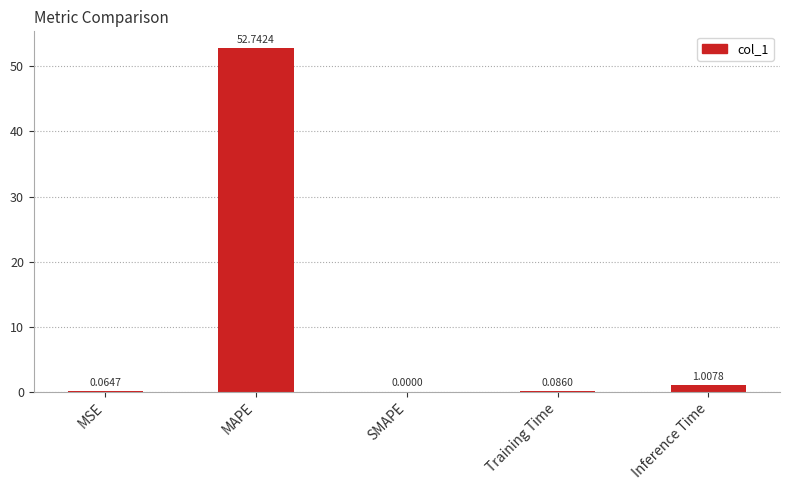

Where is the data nearest to the value 26?

Inference Time